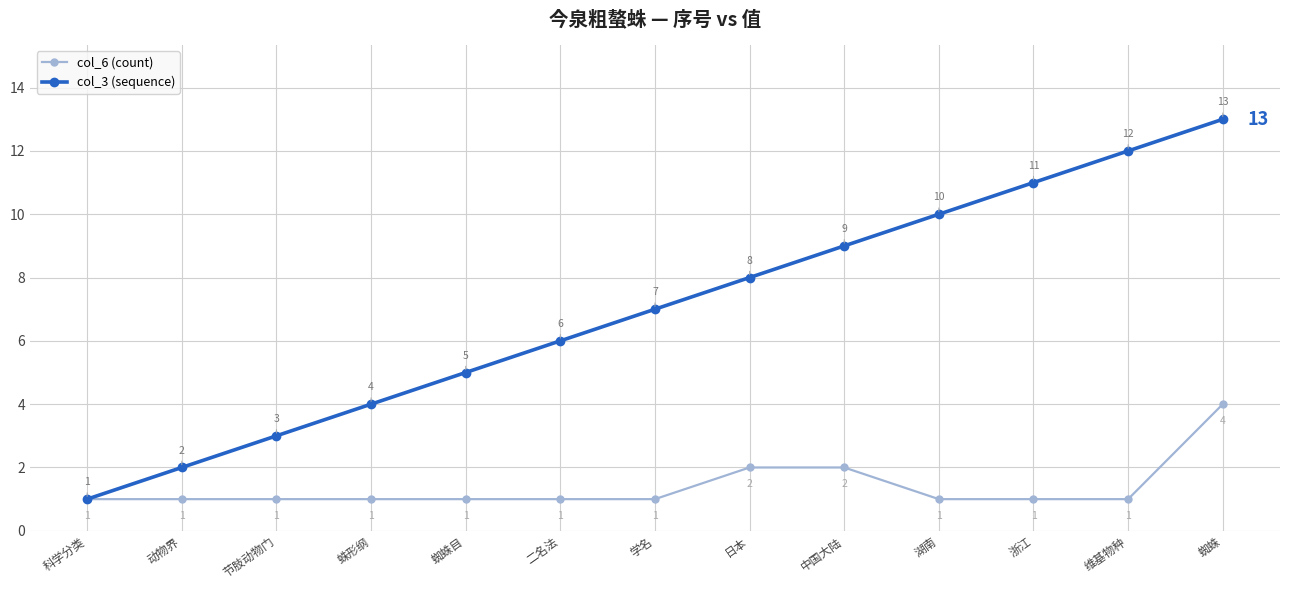

What is the minimum value shown in the chart?

1